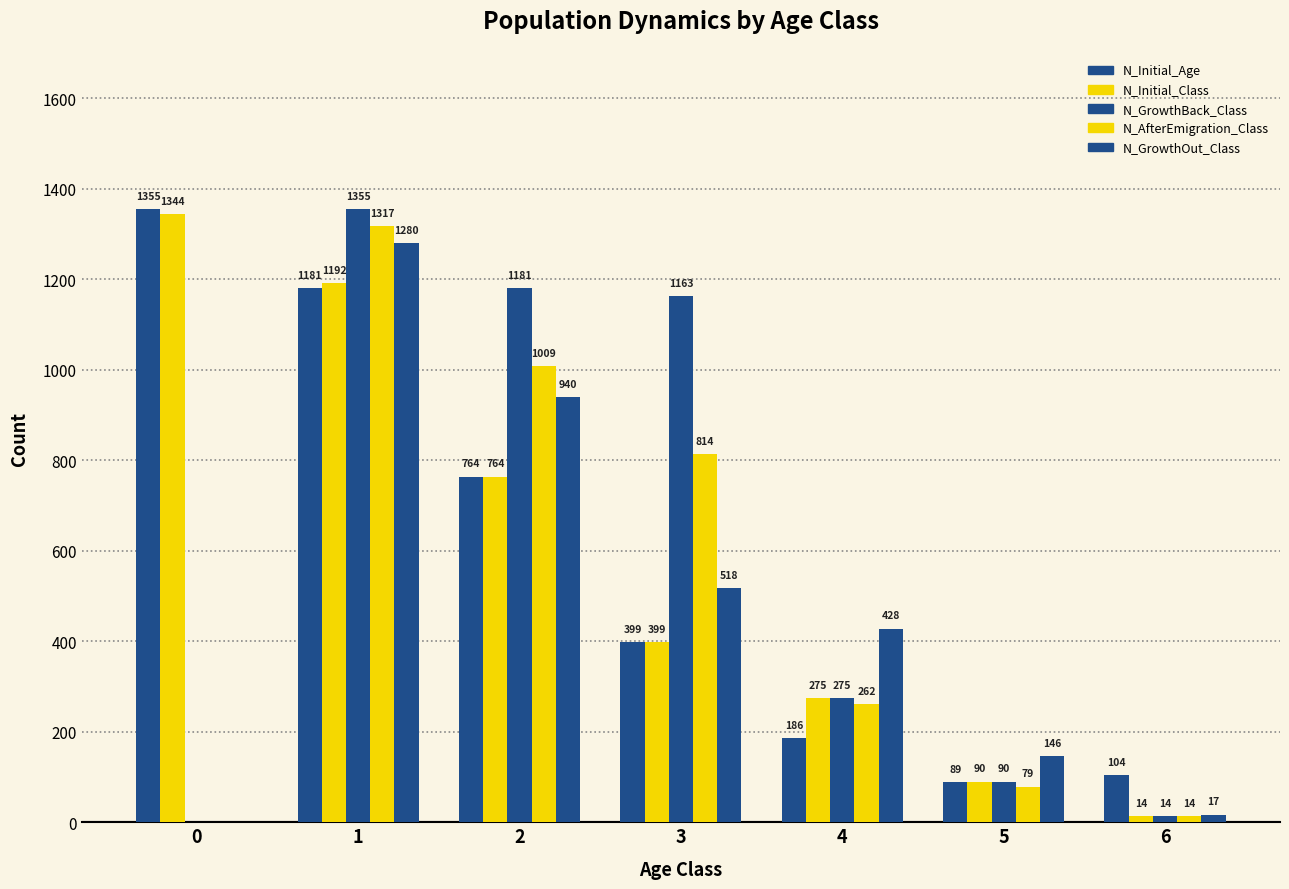

Does the chart contain stacked bars?

No